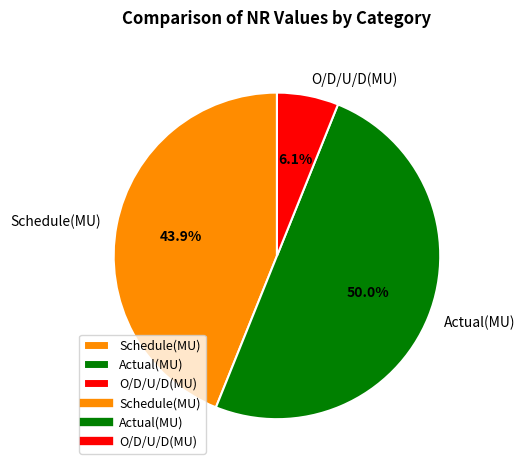

The Schedule(MU) slice represents 58% of the pie. True or false?

False